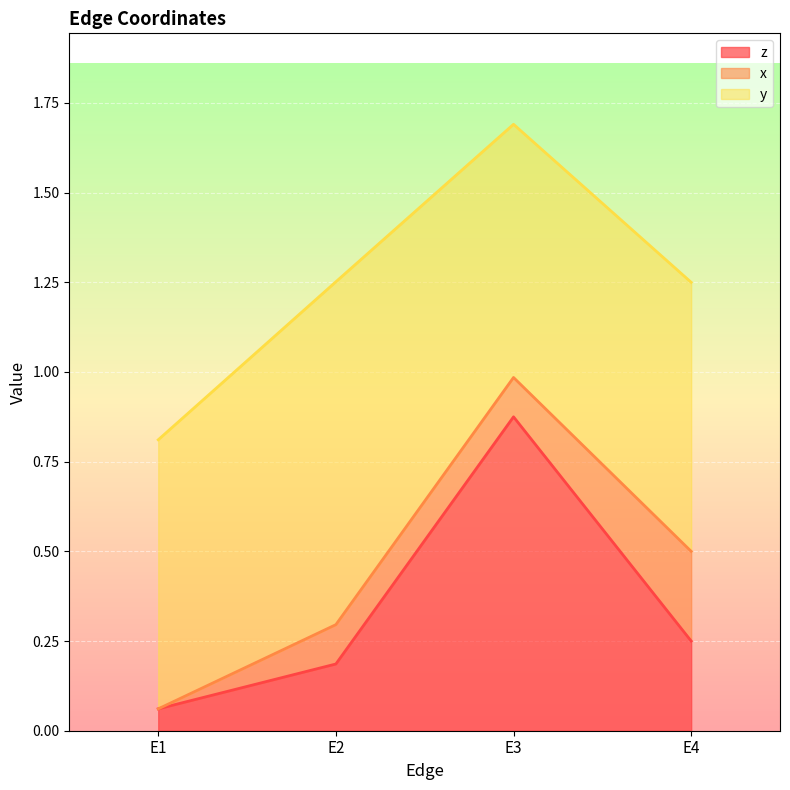

List the series in order of their peak value, highest first.

y, z, x